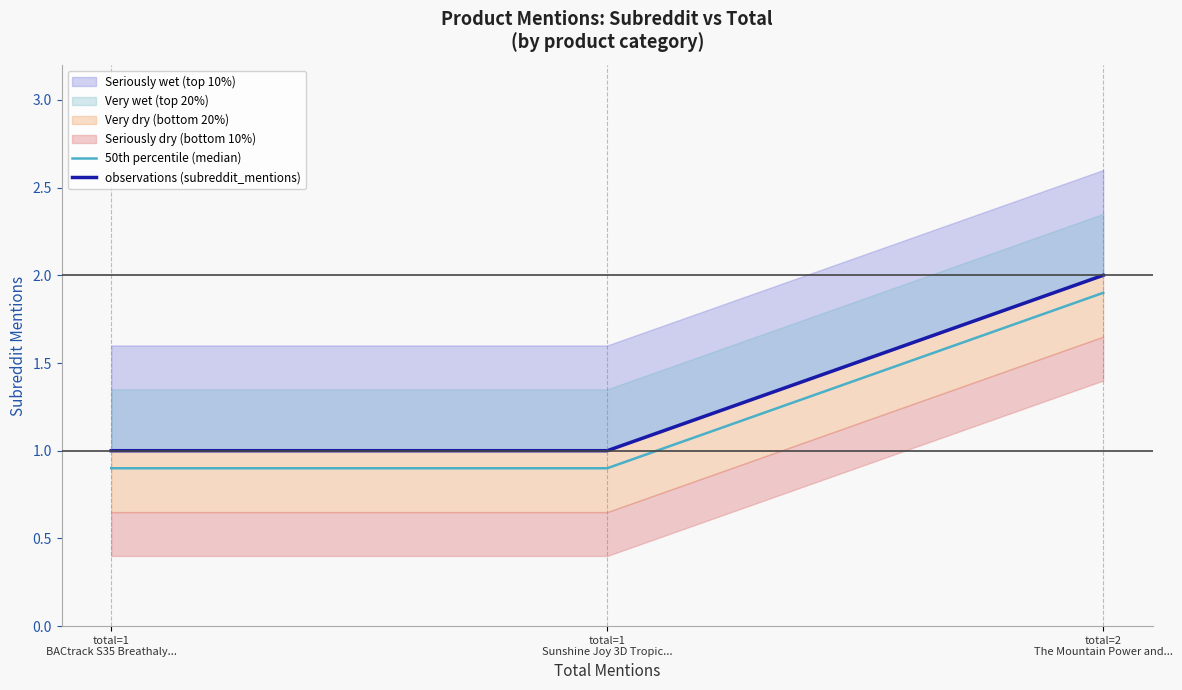

What is the total value across all series at total=1
Sunshine Joy 3D Tropic...?

1.9